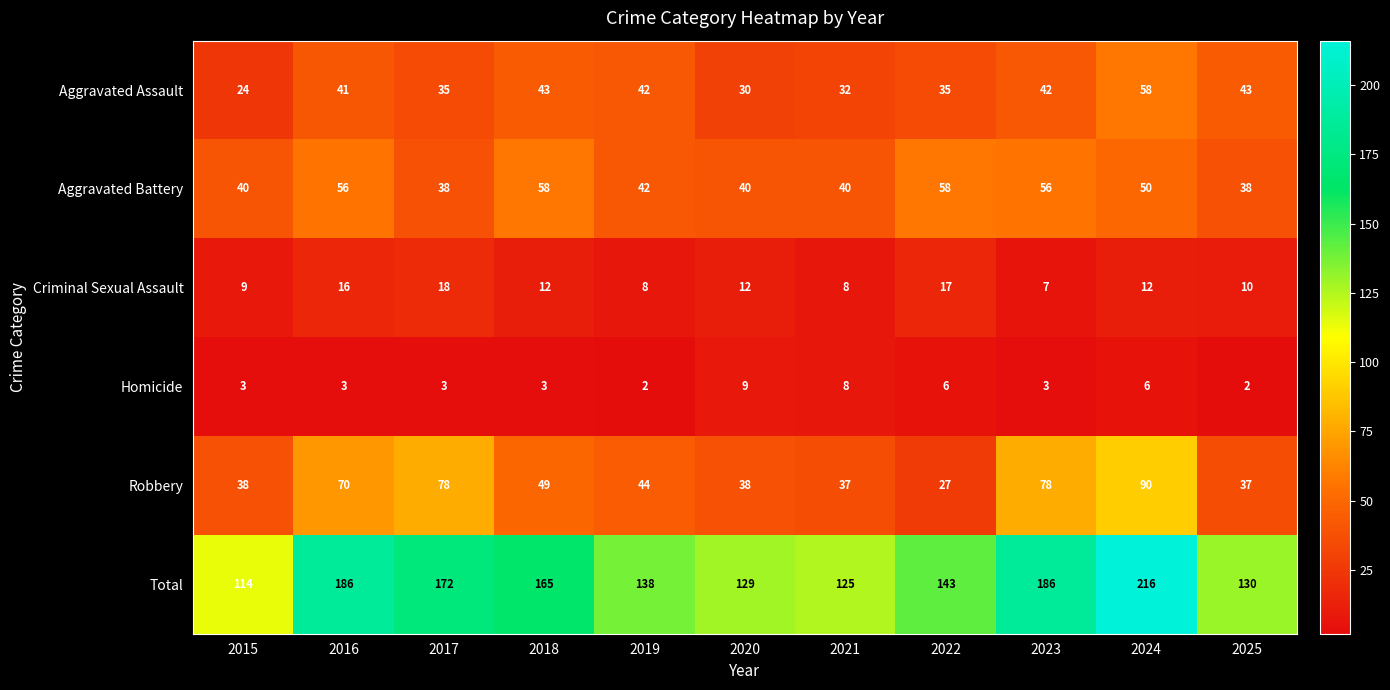

What is the sum of all Total values?

1704